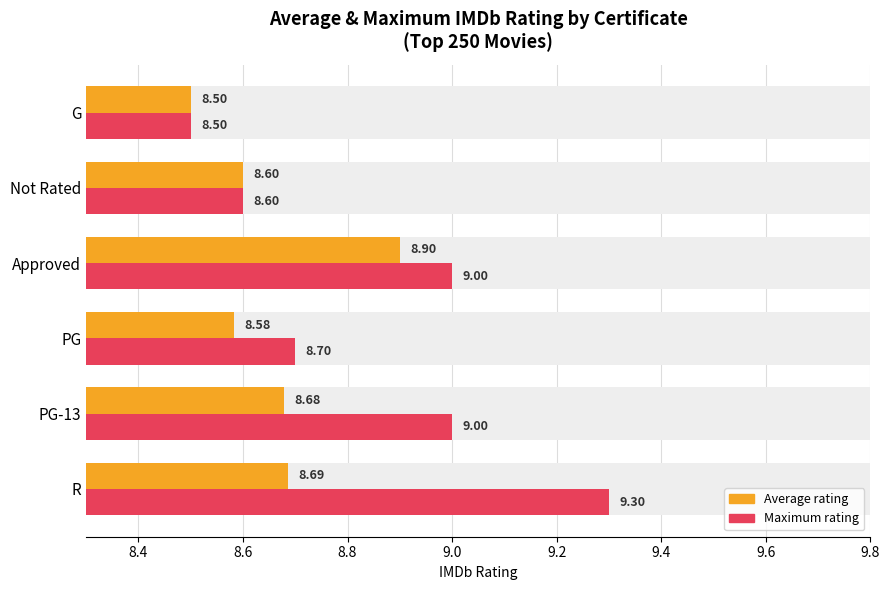

How many bars are there in each group?

2